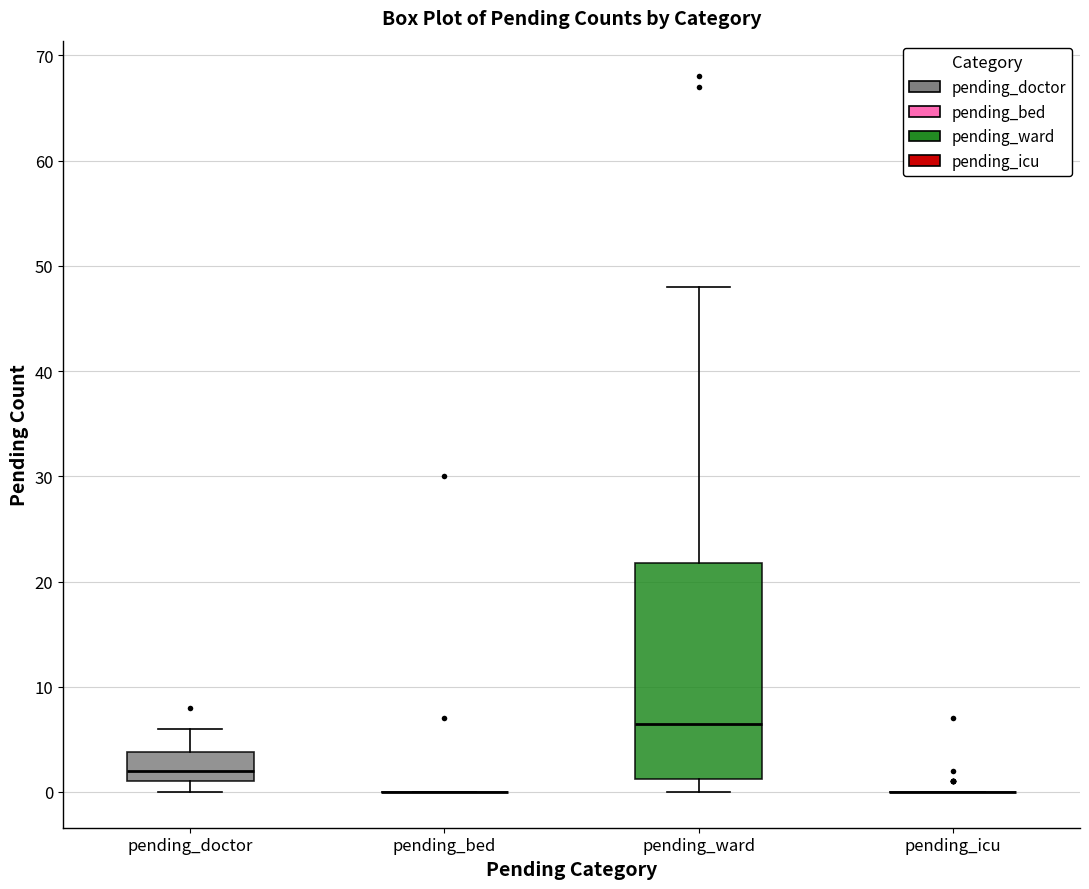

Reading left to right, read every box against the y-axis: the position of its median line, the range the box covers, and the ends of its whiskers. The values are not printed on the chart, so give them approximately, as read against the axis.

pending_doctor: median 2, box 1 to 4, whiskers 0 to 6
pending_bed: box collapsed to a line at 0, whiskers 0 to 0
pending_ward: median 7, box 1 to 22, whiskers 0 to 48
pending_icu: box collapsed to a line at 0, whiskers 0 to 0